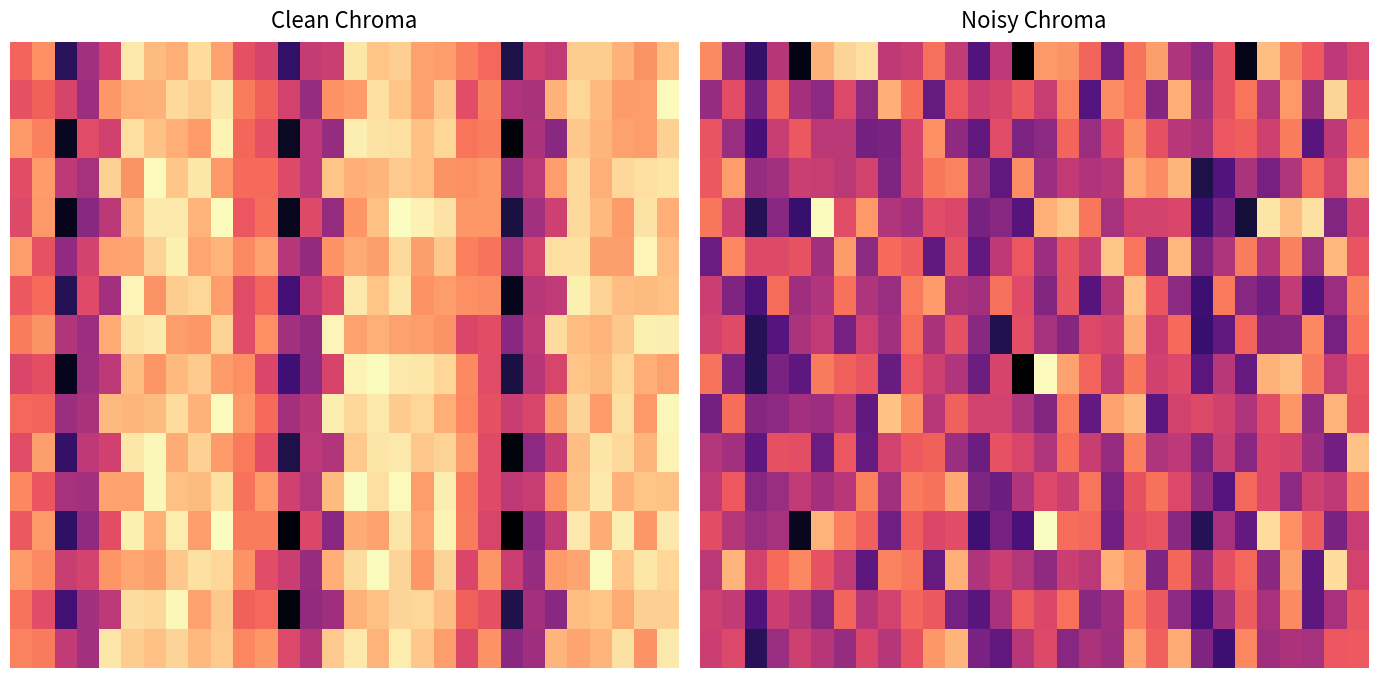

What is the lowest value of the 14 series?

0.3